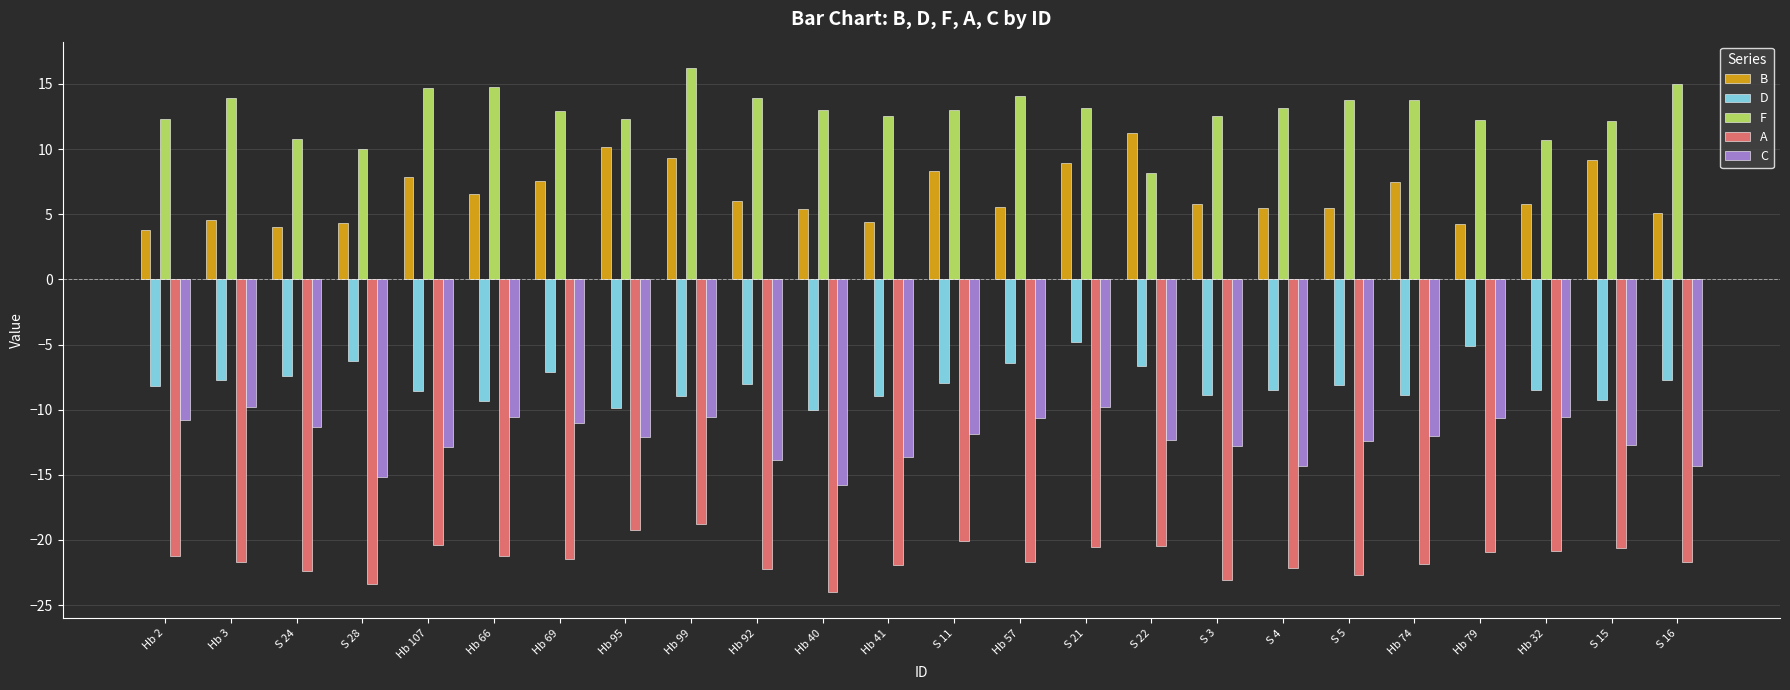

How many bars are there in each group?

5